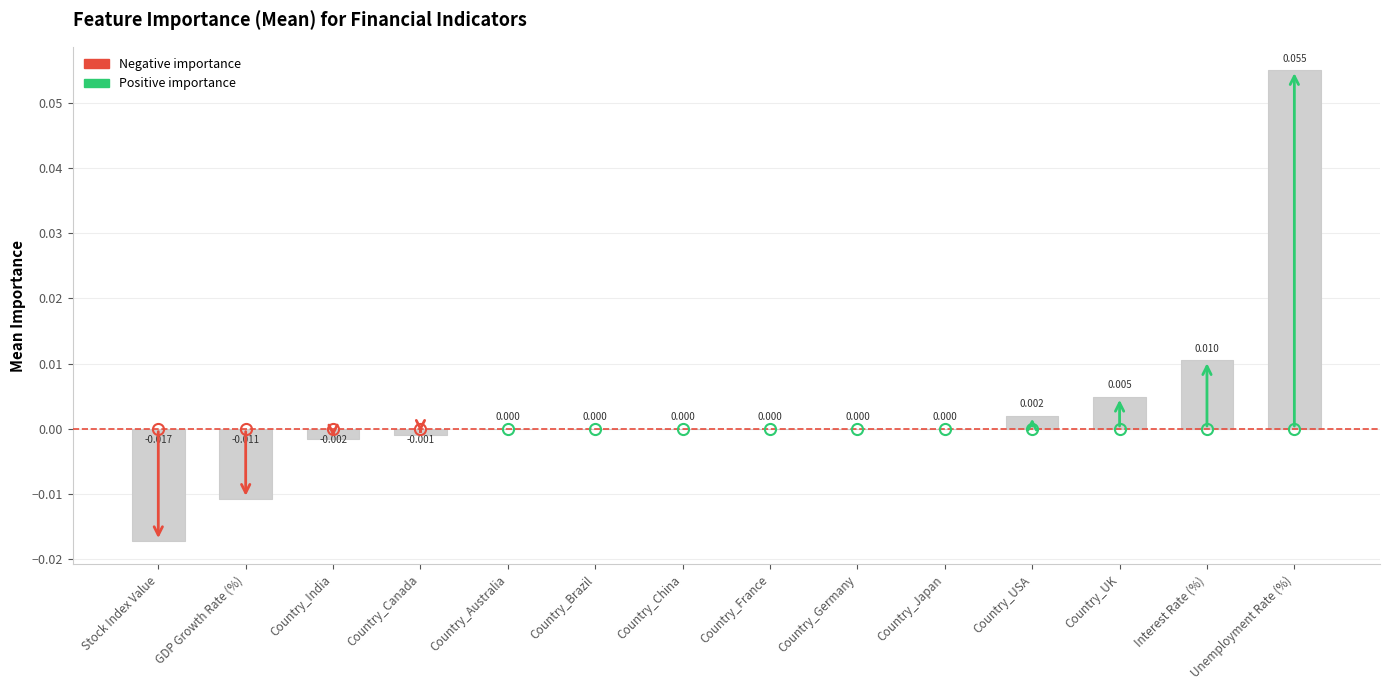

How many data points does each series have?

14